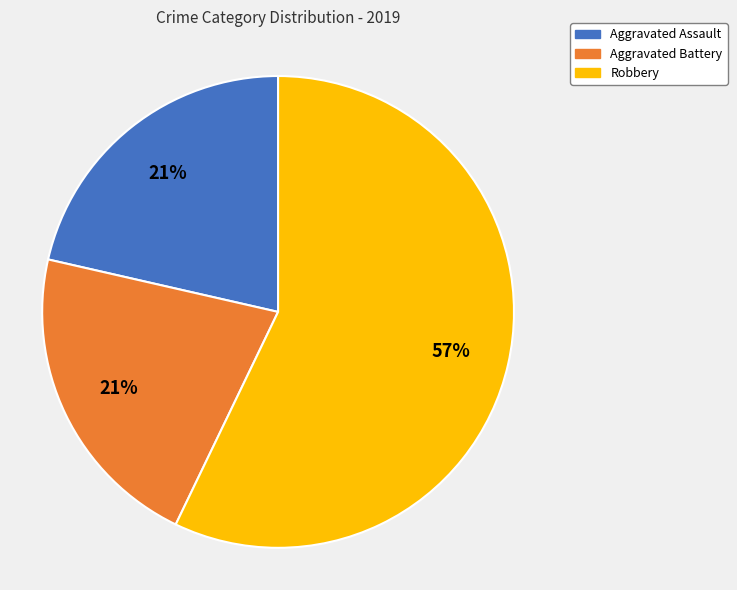

To the nearest percent, what is the combined percentage of Aggravated Battery and Robbery?

79%